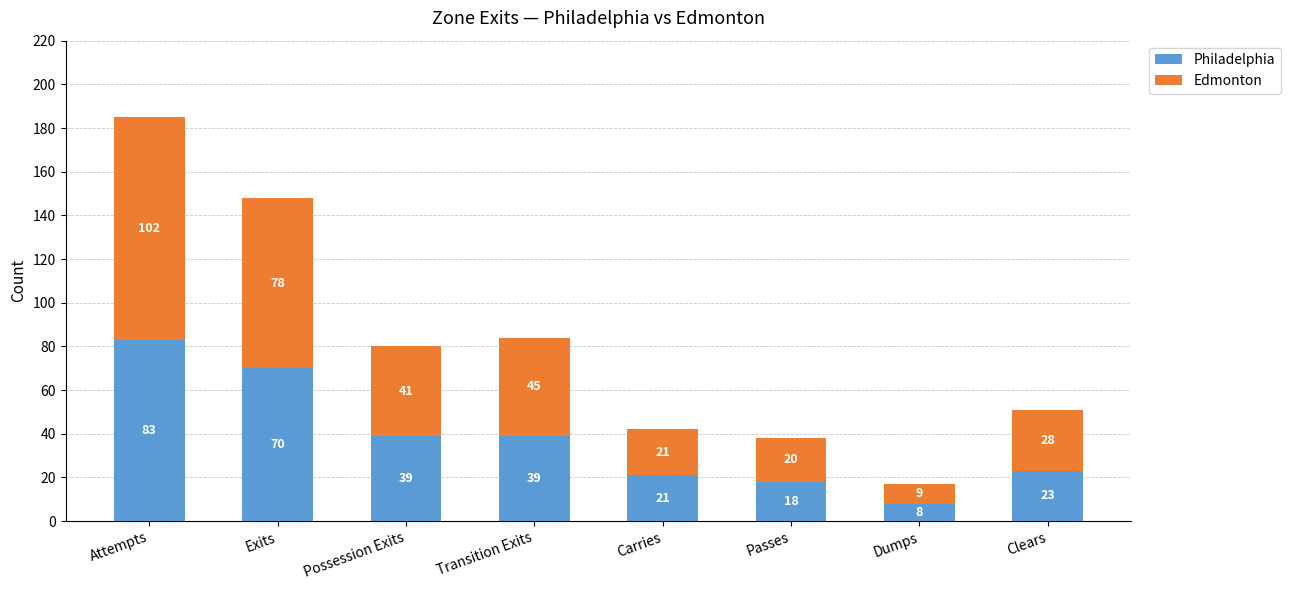

What is the total value across all series at Exits?

148